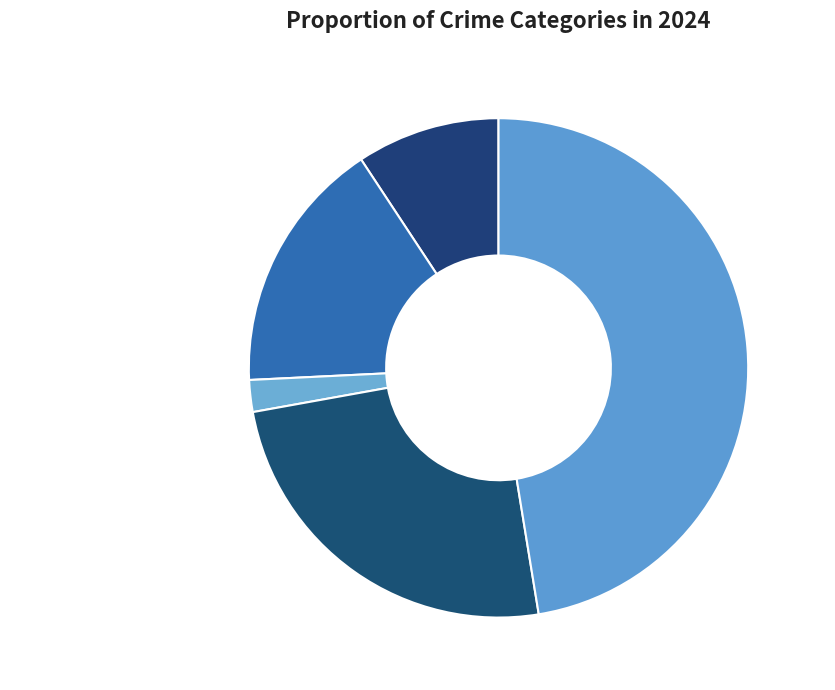

The Aggravated Assault slice represents 1% of the pie. True or false?

False